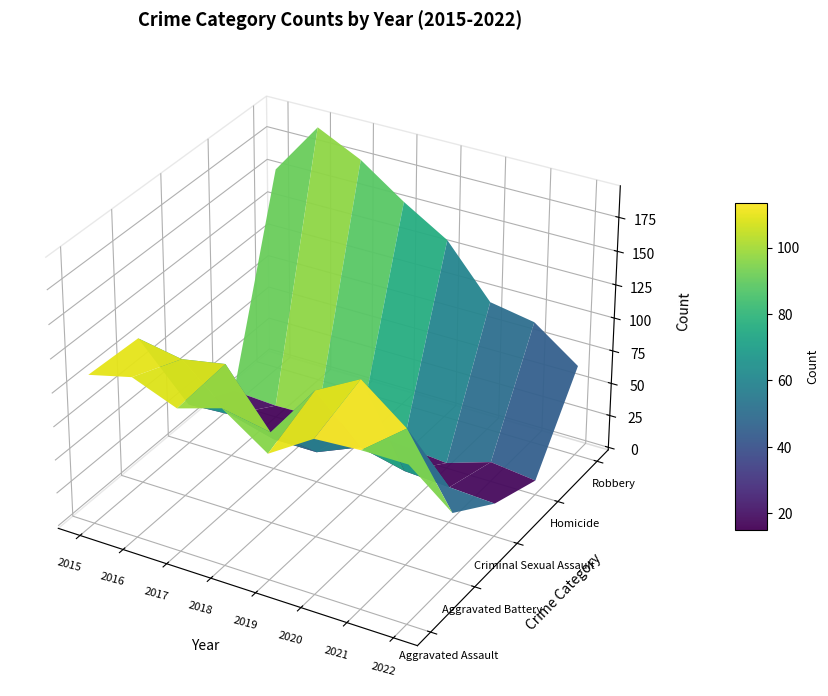

Reading right to left, transcribe all the data shown in this chart.

Aggravated Assault: 2022=115	2021=115	2020=113	2019=92	2018=115	2017=105	2016=118	2015=110
Aggravated Battery: 2022=48	2021=100	2020=126	2019=108	2018=67	2017=108	2016=102	2015=108
Criminal Sexual Assault: 2022=23	2021=25	2020=27	2019=35	2018=21	2017=21	2016=30	2015=28
Homicide: 2022=9	2021=13	2020=2	2019=5	2018=10	2017=8	2016=7	2015=9
Robbery: 2022=67	2021=91	2020=97	2019=135	2018=155	2017=178	2016=194	2015=154